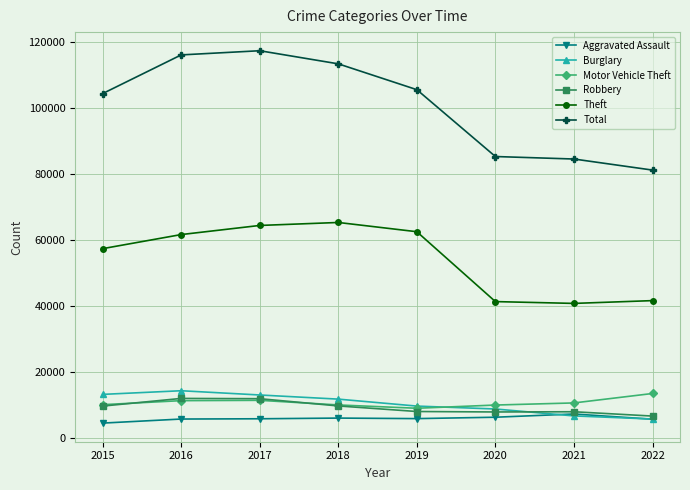

After their last crossing, which series has the higher values: Motor Vehicle Theft or Robbery?

Motor Vehicle Theft